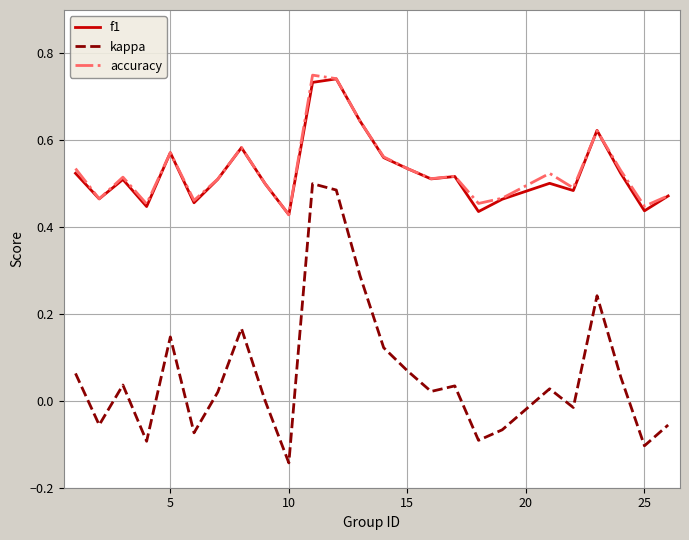

What is the sum of all kappa values?

1.6